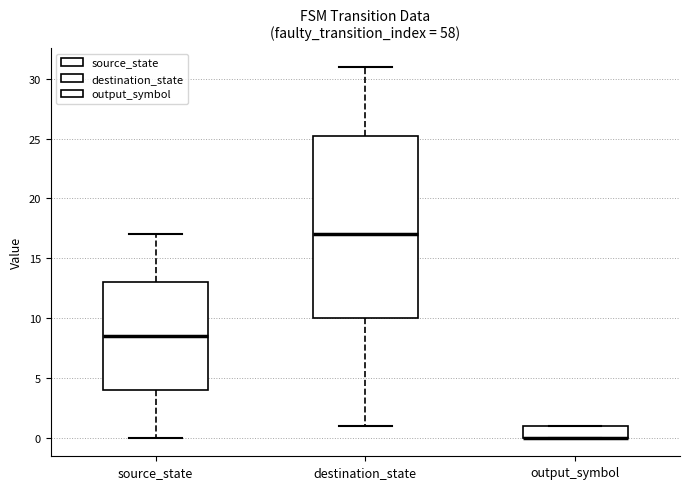

Reading left to right, transcribe this box plot: for each box, give where its median line is, the range the box spans, and where its two whiskers end, as read against the y-axis. The values are not printed on the chart, so give them approximately, as read against the axis.

source_state: median 8.5, box 4.0 to 13.0, whiskers 0.0 to 17.0
destination_state: median 17.0, box 10.0 to 25.5, whiskers 1.0 to 31.0
output_symbol: median 0.0 (drawn on the box's lower edge), box 0.0 to 1.0, whiskers 0.0 to 1.0